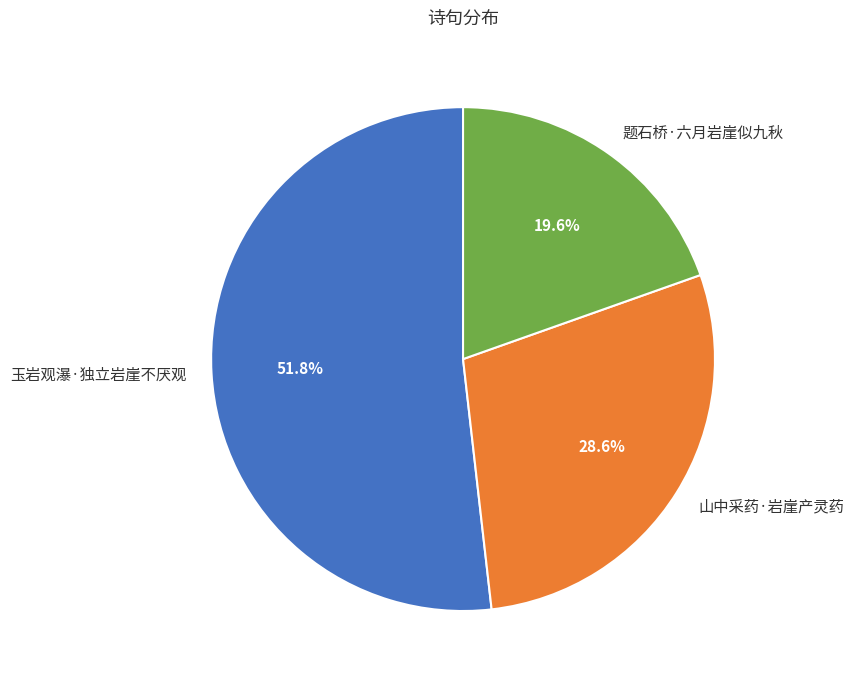

To the nearest percent, what is the average slice percentage?

33%